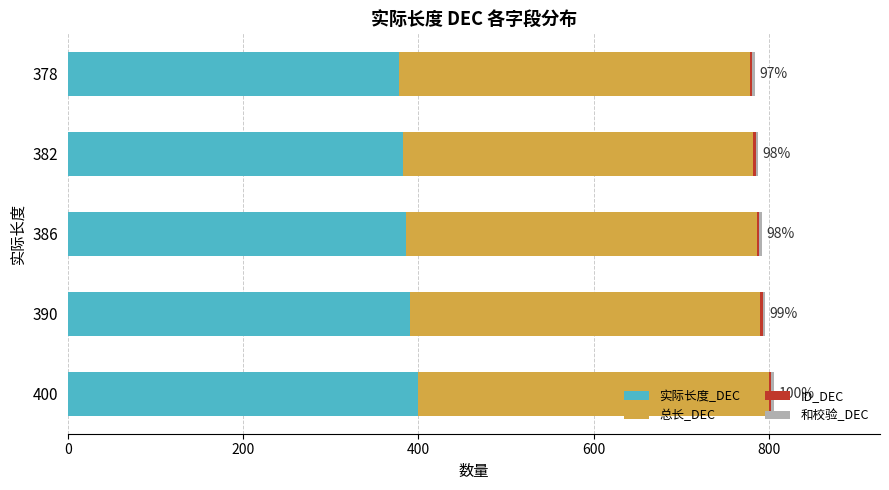

The 实际长度_DEC series shows 400 at 400. True or false?

True